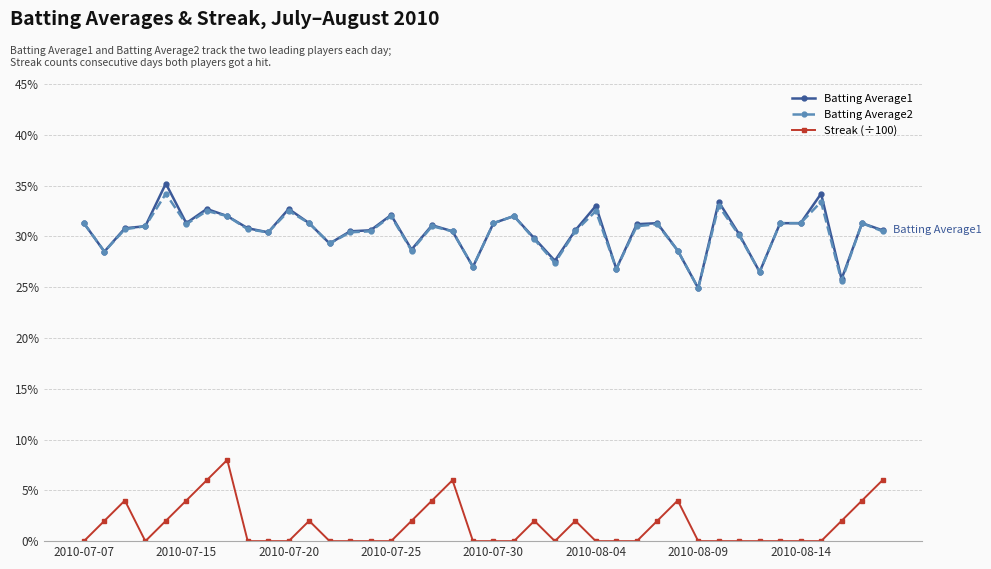

What are all the series names shown in the legend?

Batting Average1, Batting Average2, Streak (÷100)